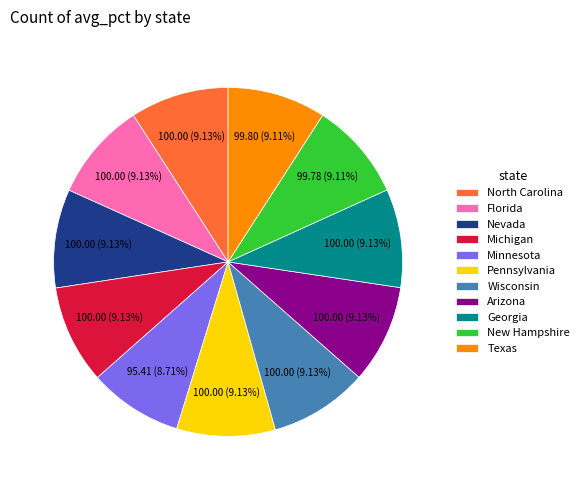

Combined, do Texas and Wisconsin account for over 50%?

No